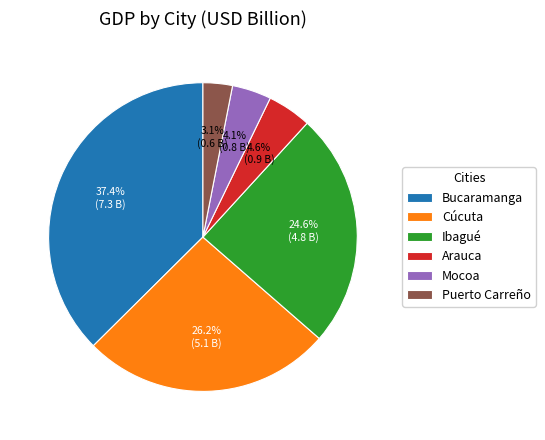

Is Ibagué the majority of the pie?

No